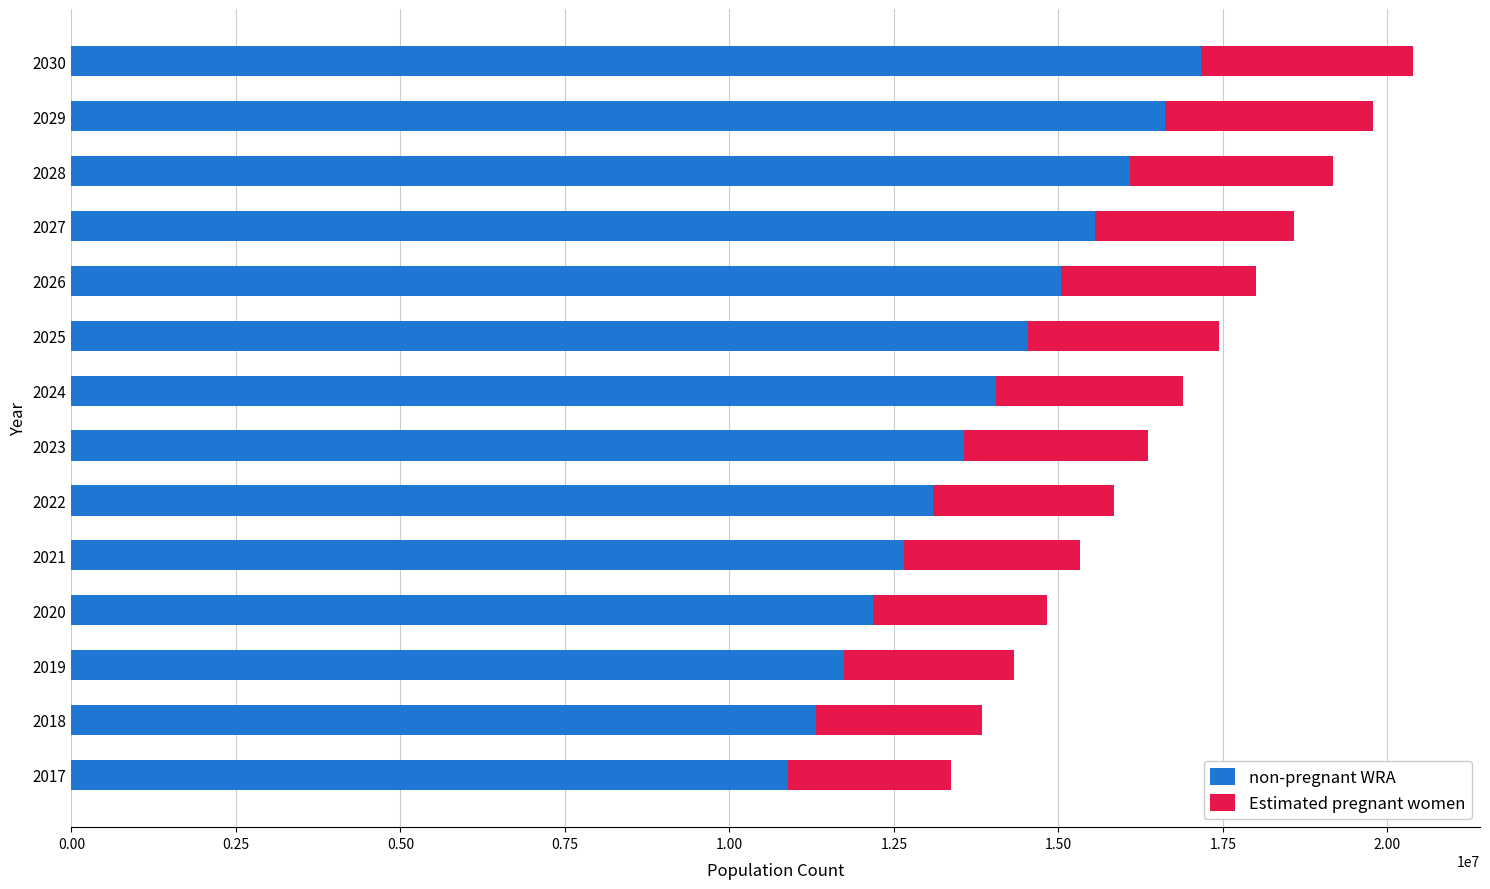

Count the number of data series in this chart.

2